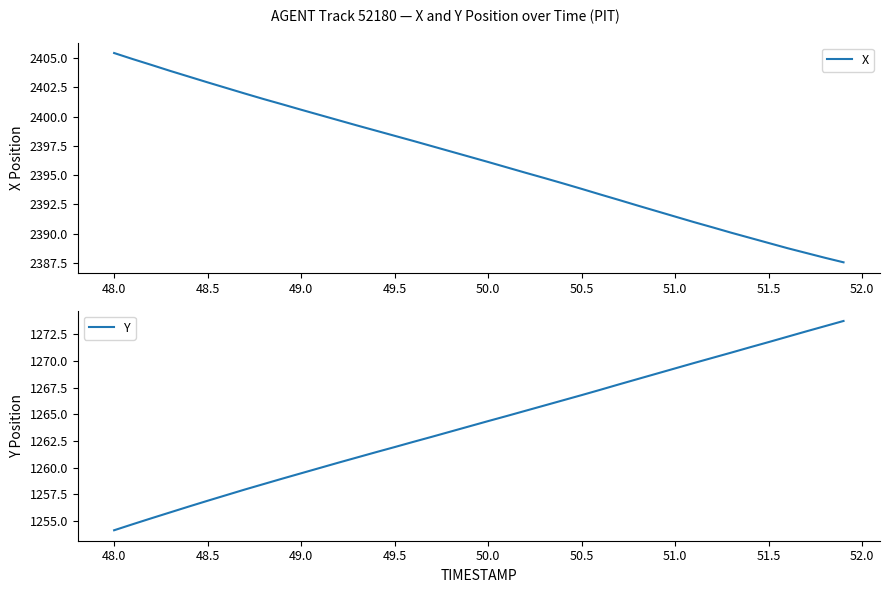

True or false: X and Y cross at least once.

False